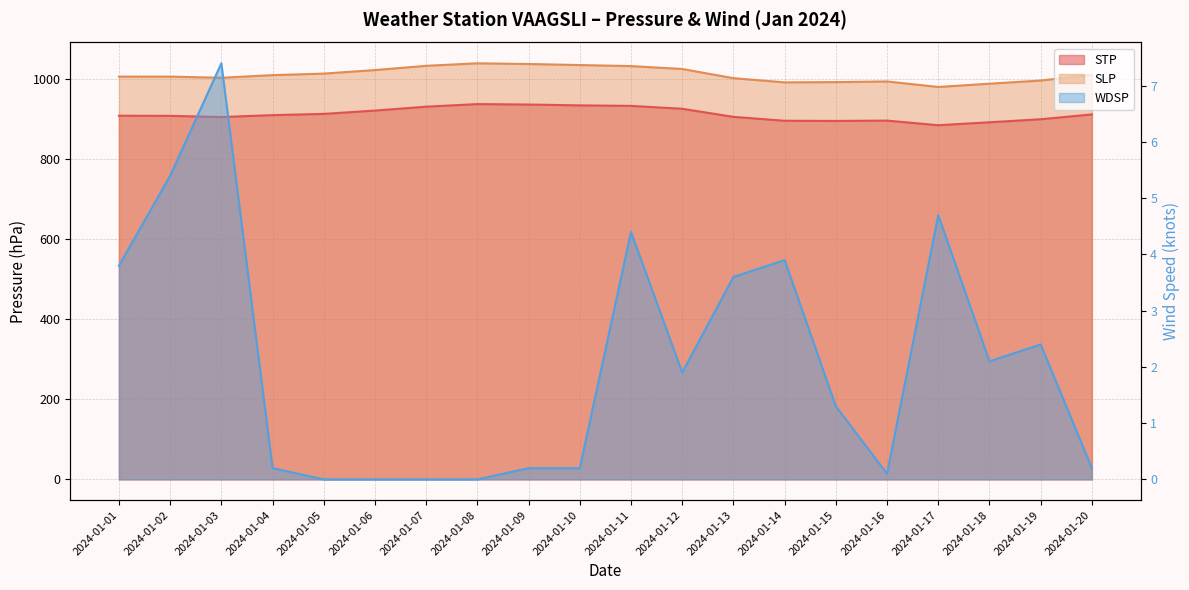

What are all the series names shown in the legend?

STP, SLP, WDSP